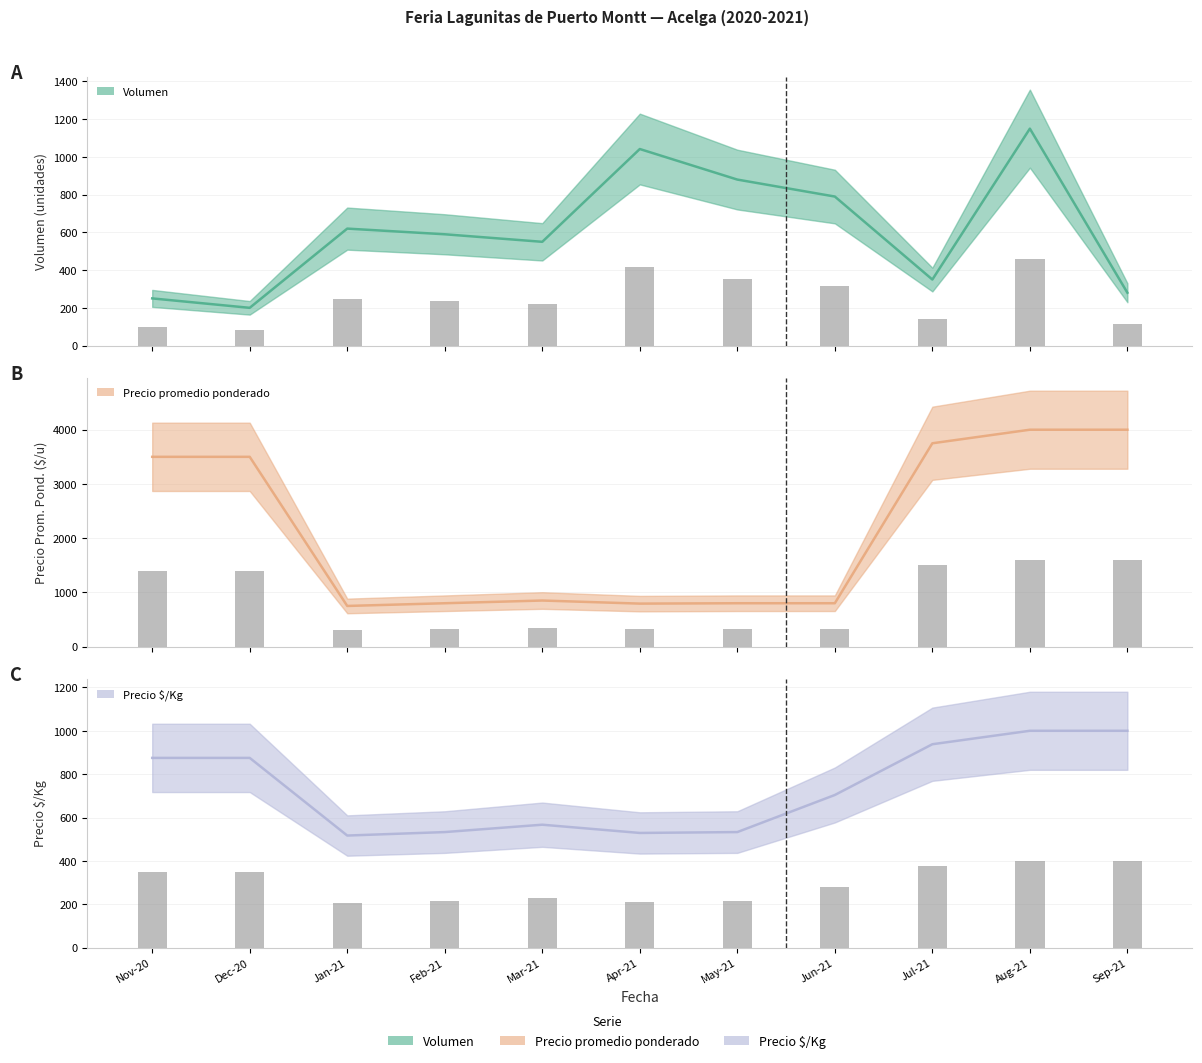

What is the value of the Volumen bar at the 3rd from the left?

248.0